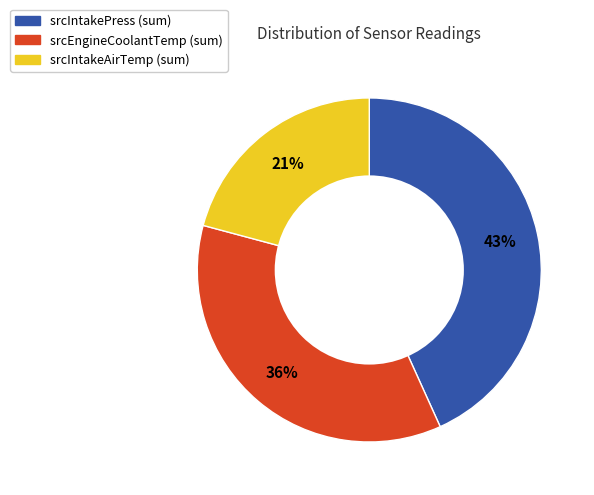

To the nearest percent, what is the average slice percentage?

33%